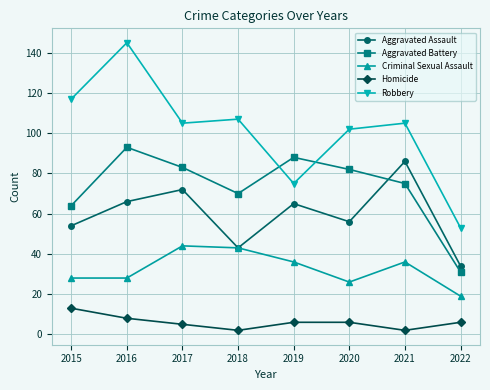

Reading left to right, transcribe all the data shown in this chart.

Aggravated Assault: 54	66	72	43	65	56	86	34
Aggravated Battery: 64	93	83	70	88	82	75	31
Criminal Sexual Assault: 28	28	44	43	36	26	36	19
Homicide: 13	8	5	2	6	6	2	6
Robbery: 117	145	105	107	75	102	105	53